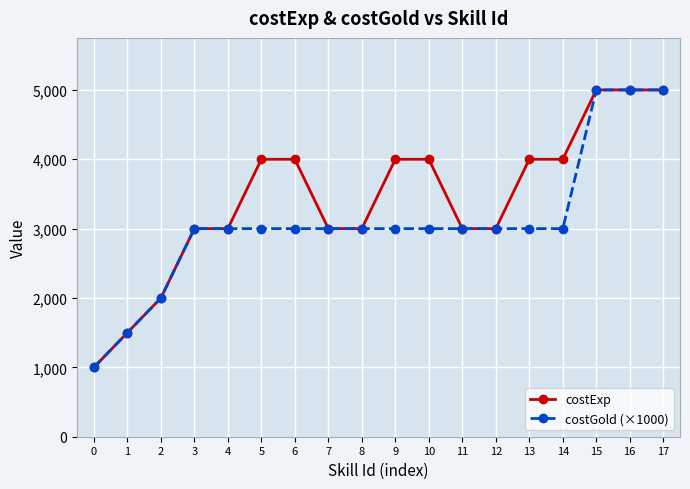

Which series has the largest total across all categories?

costExp